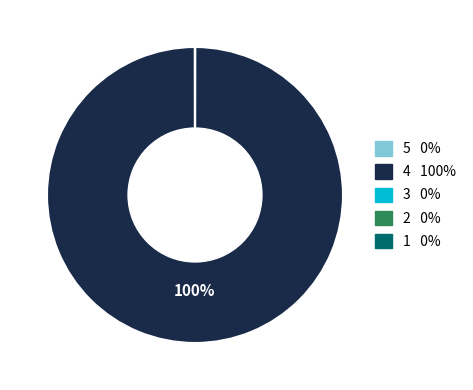

To the nearest percent, what is the average slice percentage?

20%